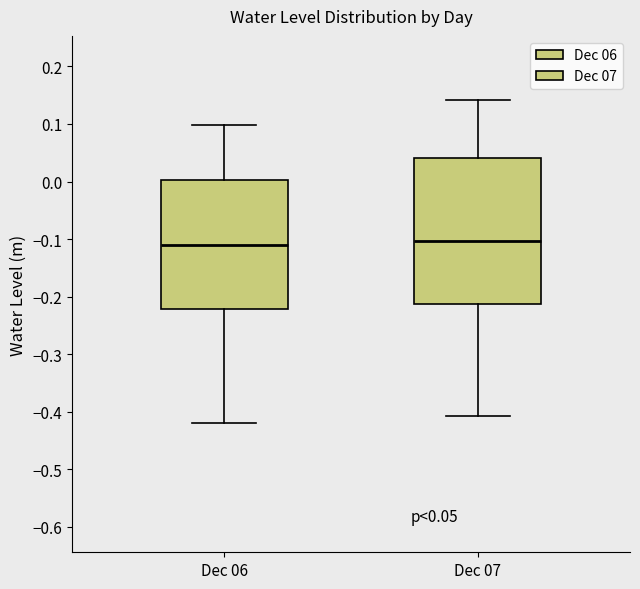

Which box is the tallest, from its lower edge to its upper edge?

Dec 07